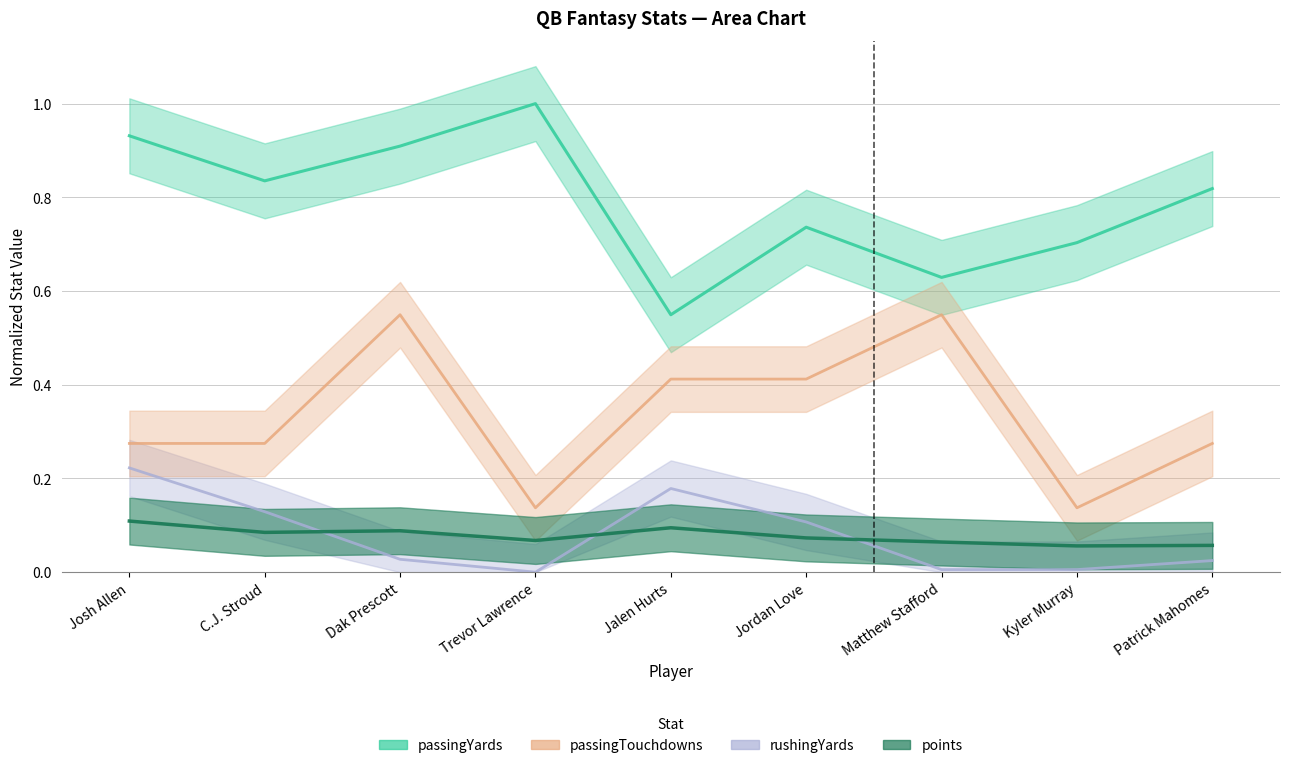

Reading left to right, list all the values displayed in this chart.

passingYards: 0.9	0.8	0.9	1.0	0.5	0.7	0.6	0.7	0.8
passingTouchdowns: 0.3	0.3	0.5	0.1	0.4	0.4	0.5	0.1	0.3
rushingYards: 0.2	0.1	0.0	0.0	0.2	0.1	0.0	0.0	0.0
points: 0.1	0.1	0.1	0.1	0.1	0.1	0.1	0.1	0.1